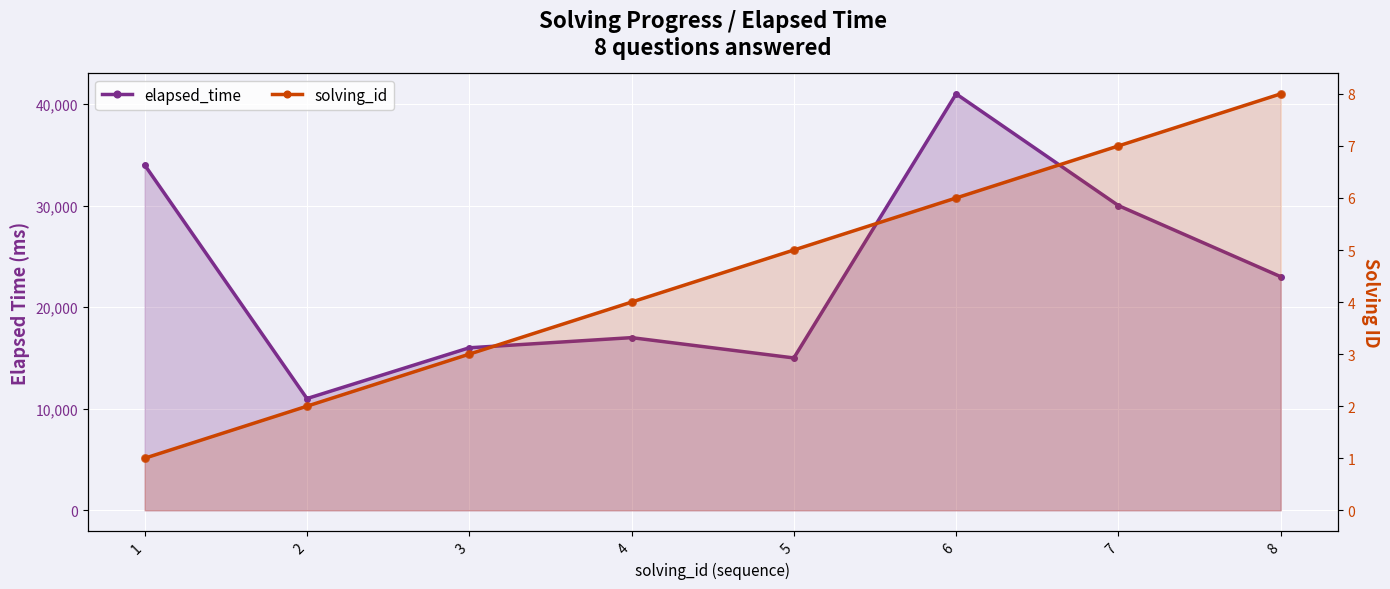

Which series has the largest total across all categories?

elapsed_time